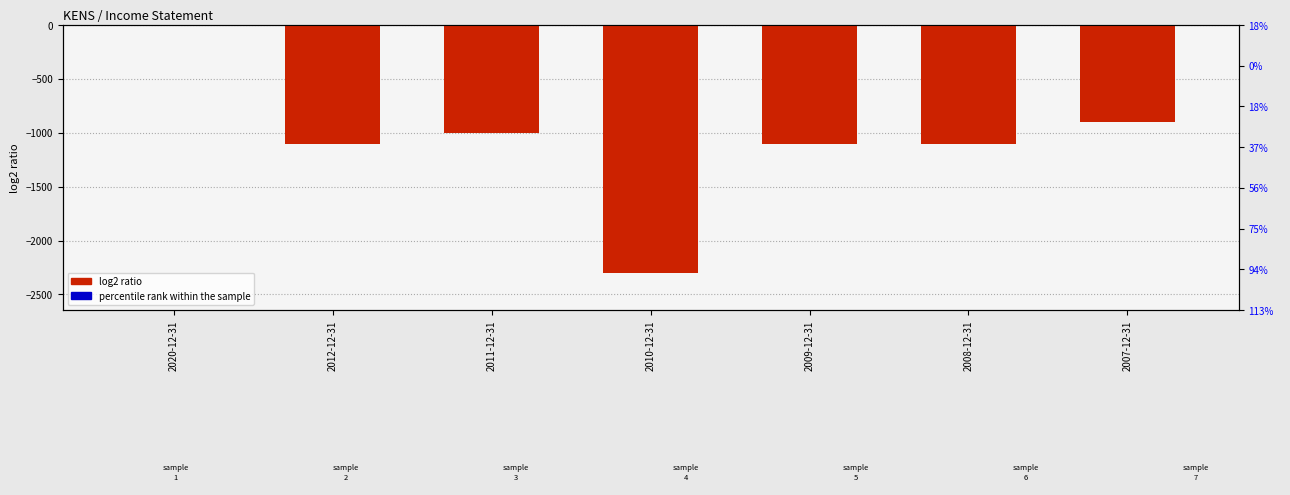

Where does the percentile rank within the sample series first go above 55?

2010-12-31